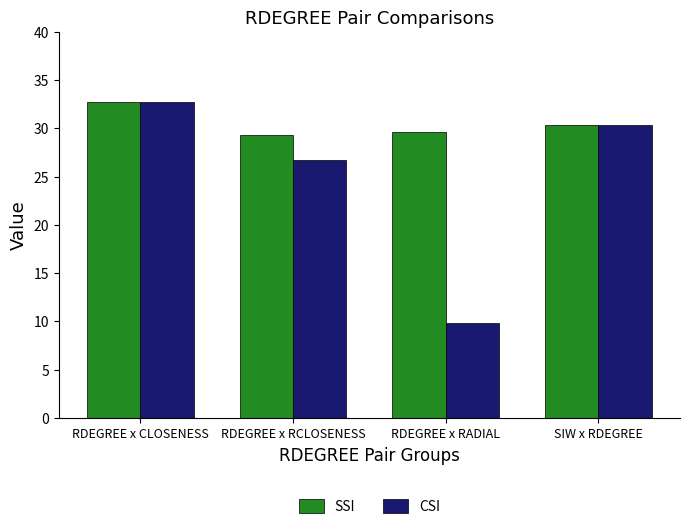

What are all the series names shown in the legend?

SSI, CSI